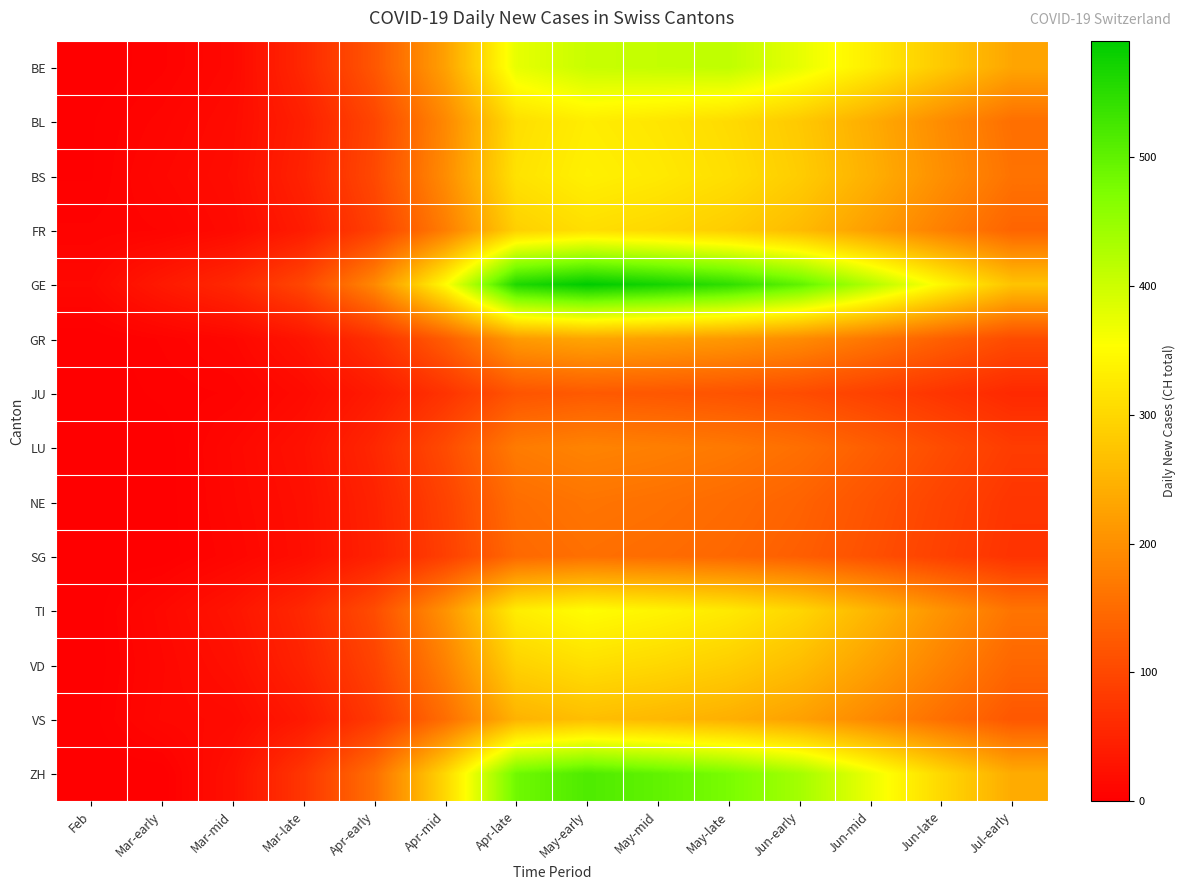

What is the spread (max minus min) of values at May-late?

429